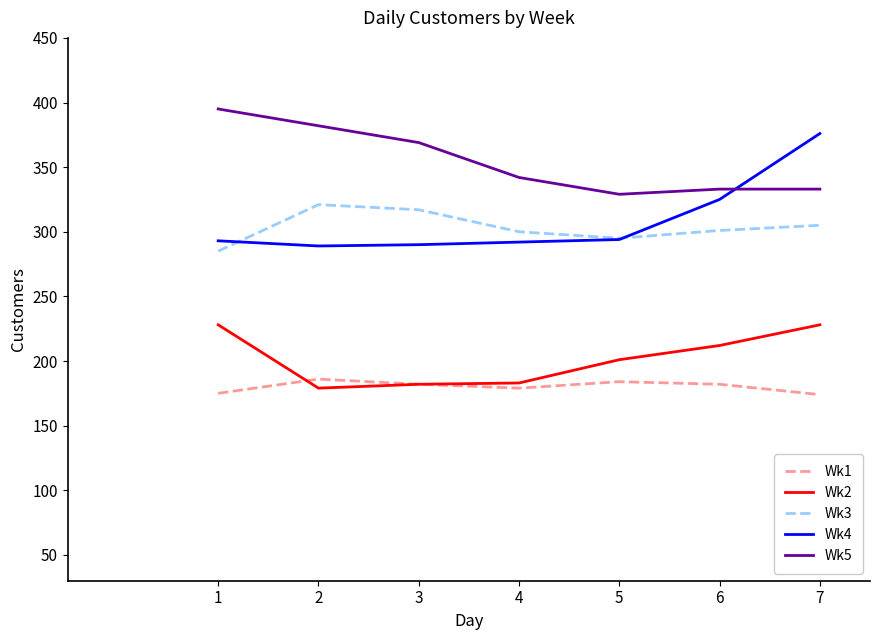

How many interior local peaks does the Wk3 series have?

1